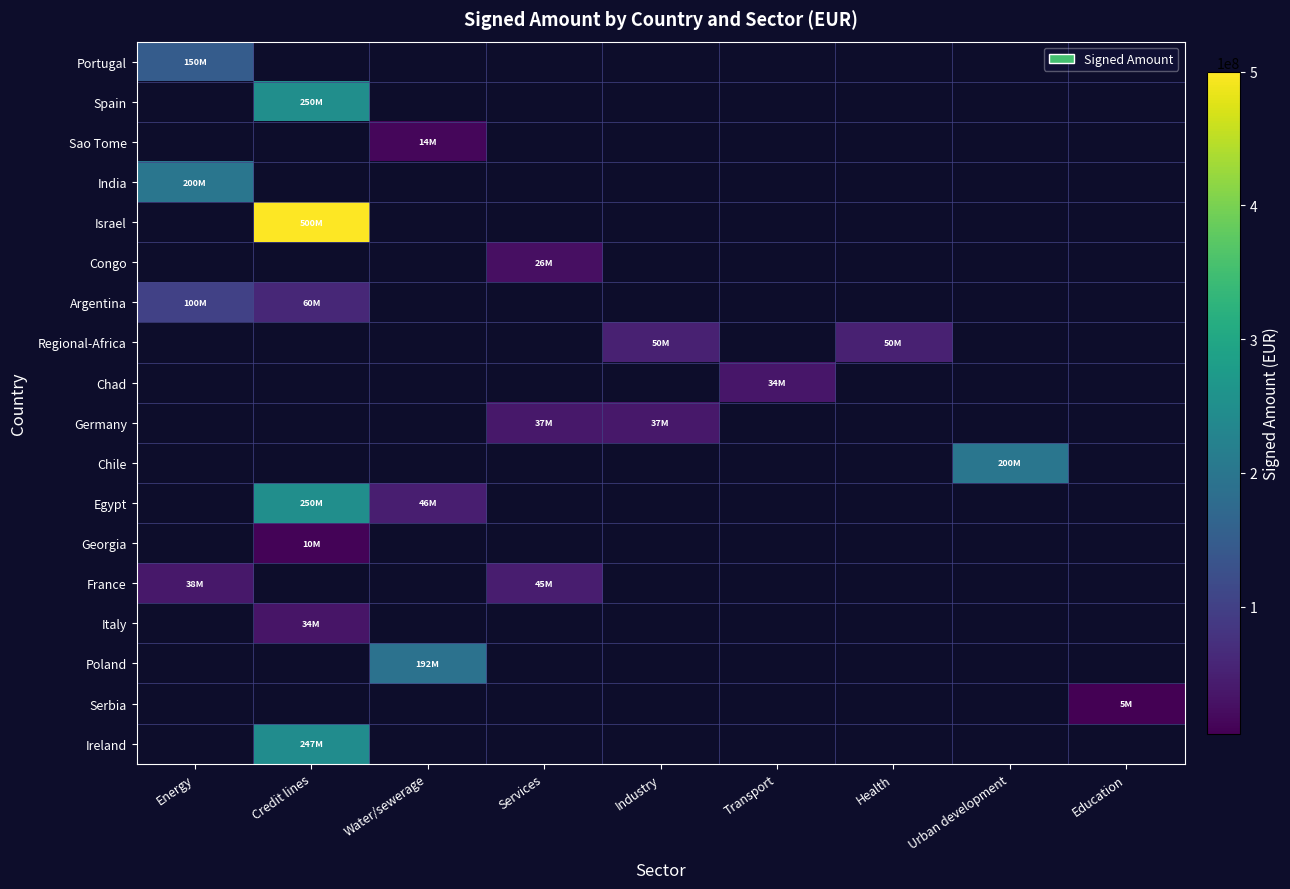

What is the maximum value shown in the chart?

500000000.0